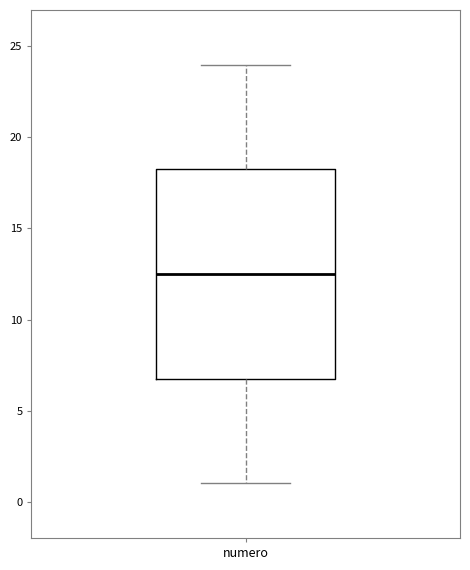

Transcribe this box plot: give where the median line is, the range the box spans, and where the two whiskers end, as read against the y-axis. The values are not printed on the chart, so give them approximately, as read against the axis.

median 12.5, box 7.0 to 18.5, whiskers 1.0 to 24.0